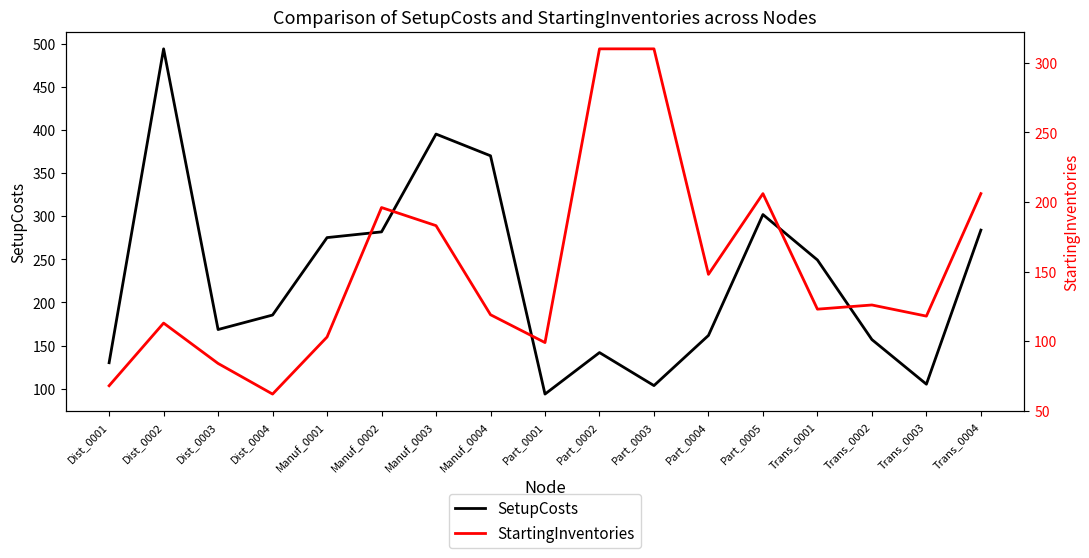

What is the difference between the SetupCosts values at Dist_0004 and Manuf_0003?

209.9